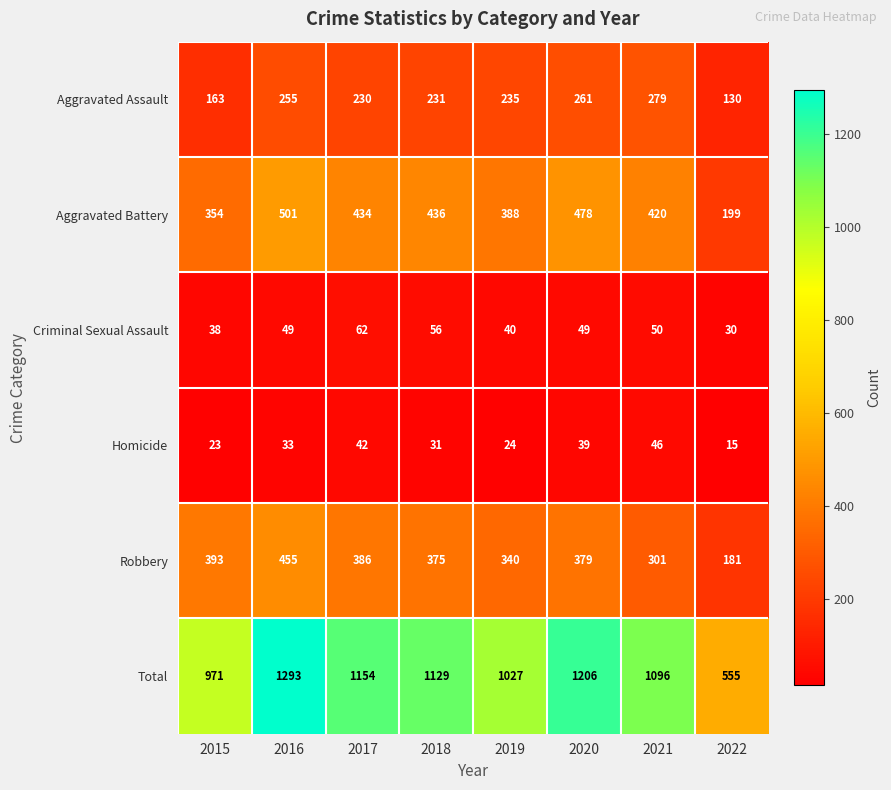

What is the maximum value shown in the chart?

1293